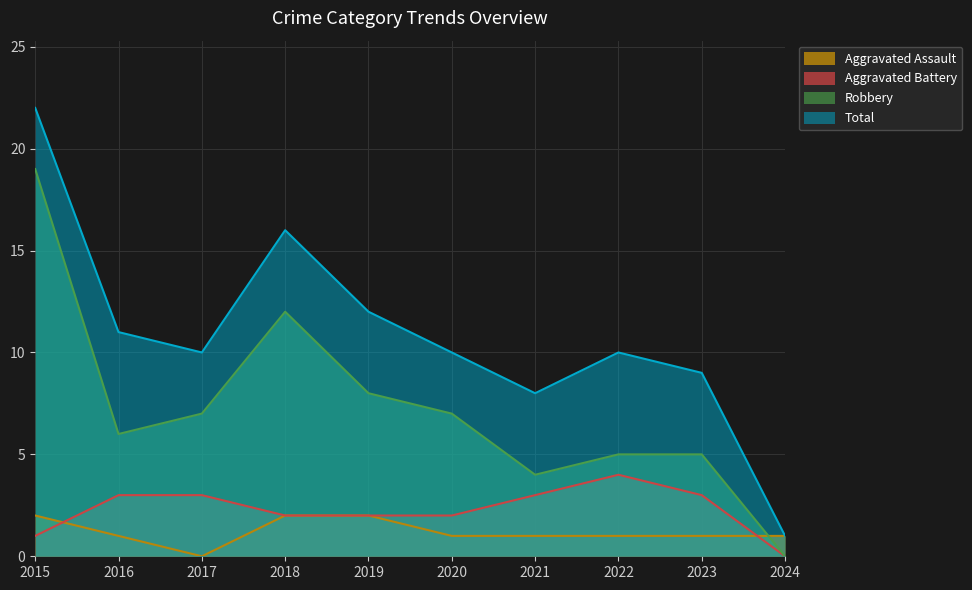

What is the value of the Total point at the 3rd from the left?

10